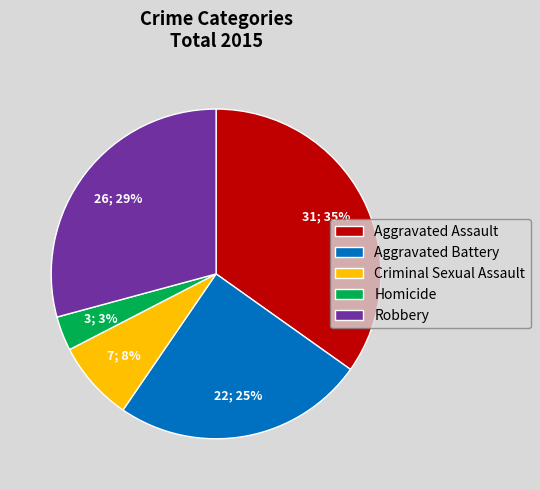

True or false: Aggravated Battery accounts for 25% of the total.

True